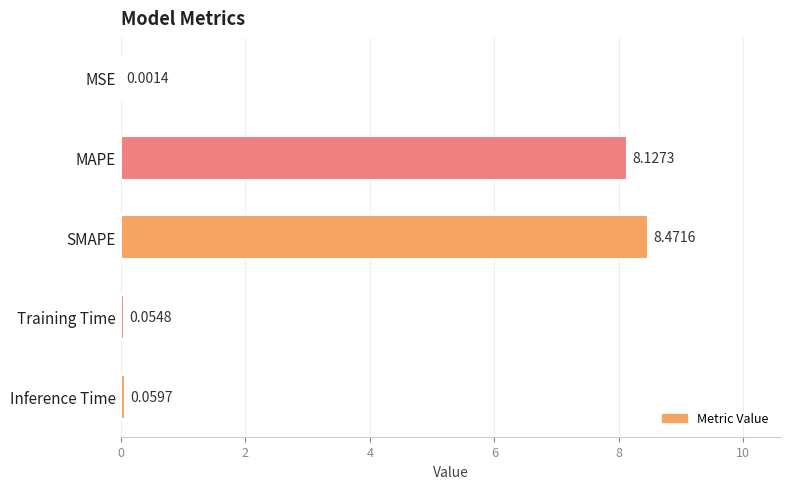

What is the change in value from MSE to Inference Time?

+0.1